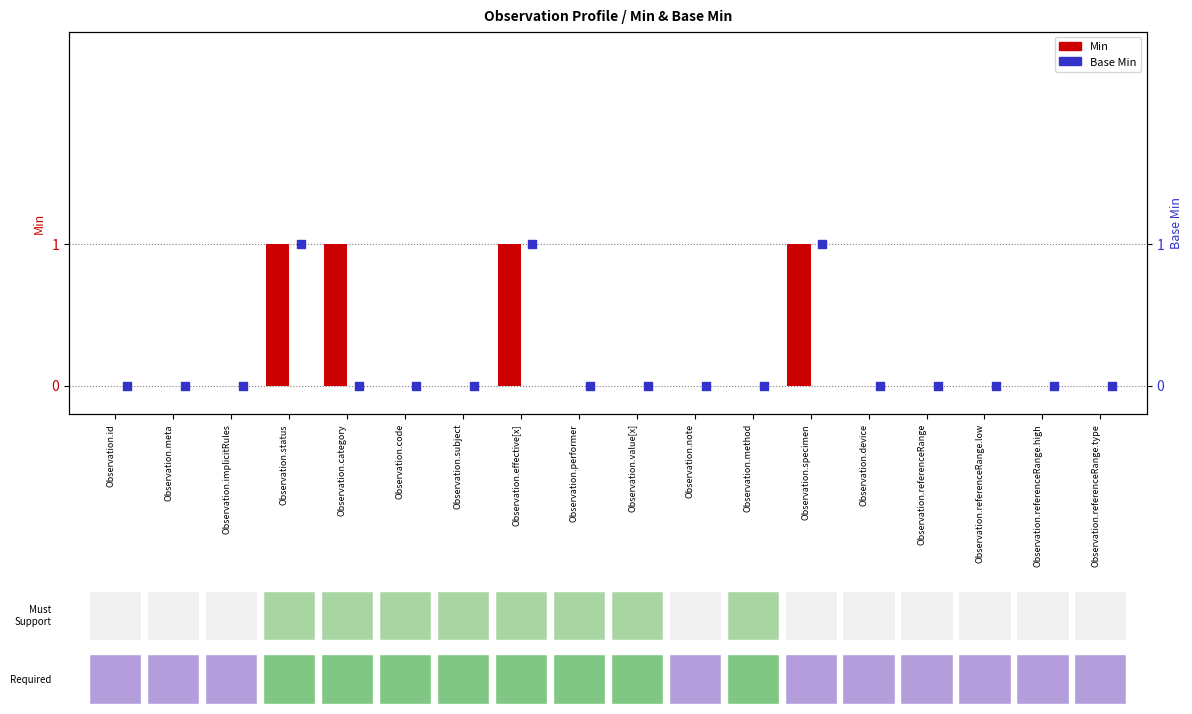

Which series has the largest total across all categories?

Min